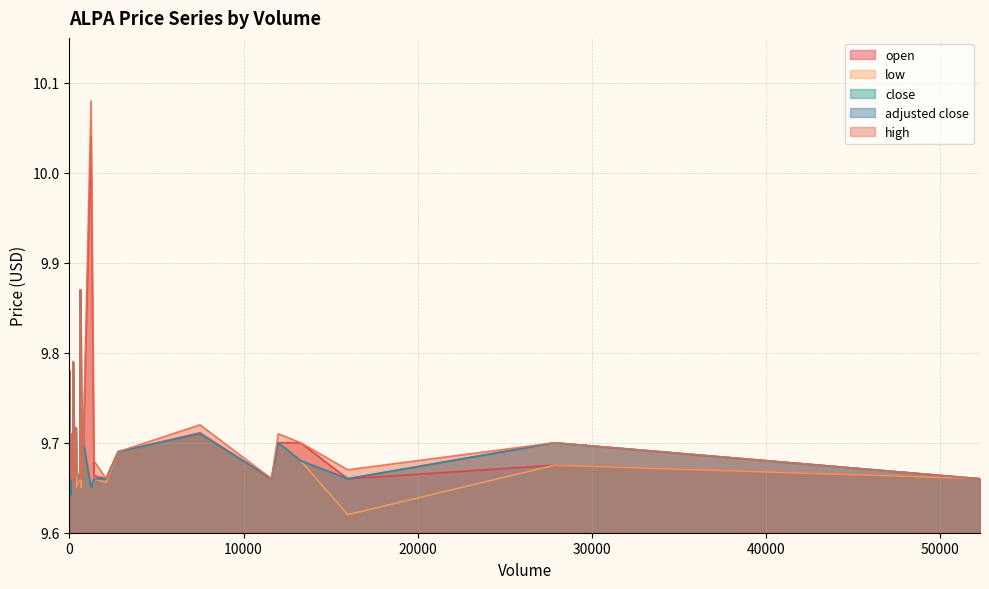

True or false: high and adjusted close cross at least once.

False